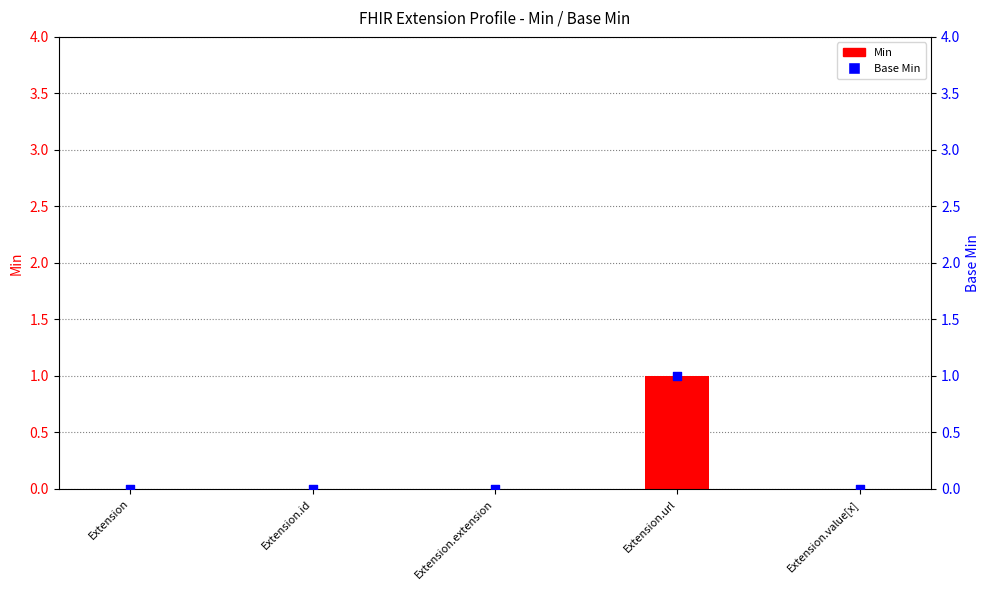

At which category is the sum across all series the highest?

Extension.url